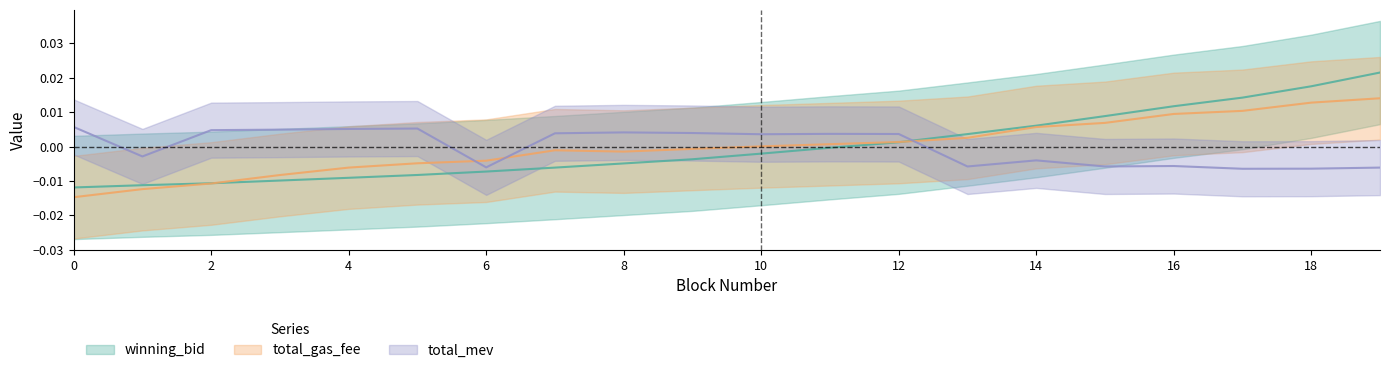

Which series changed the most between 15 and 18?

winning_bid